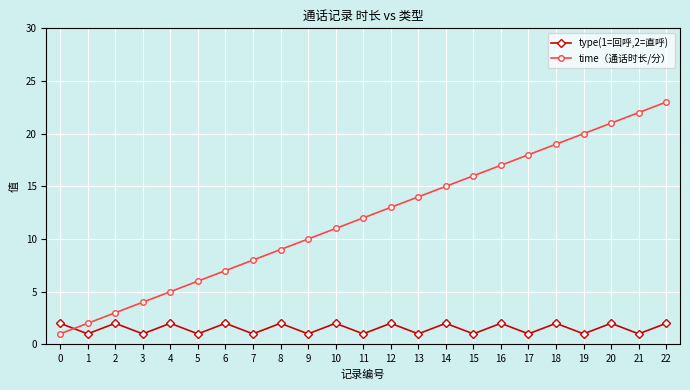

What is the value of the time（通话时长/分） point at the 1st from the left?

1